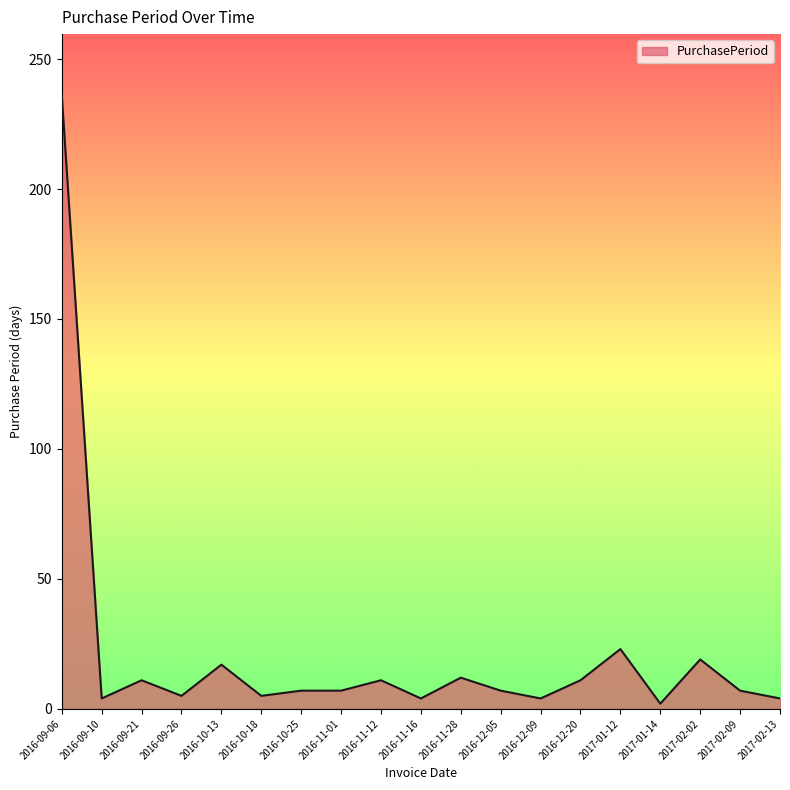

What is the change in value from 2016-10-18 to 2017-02-13?

-1